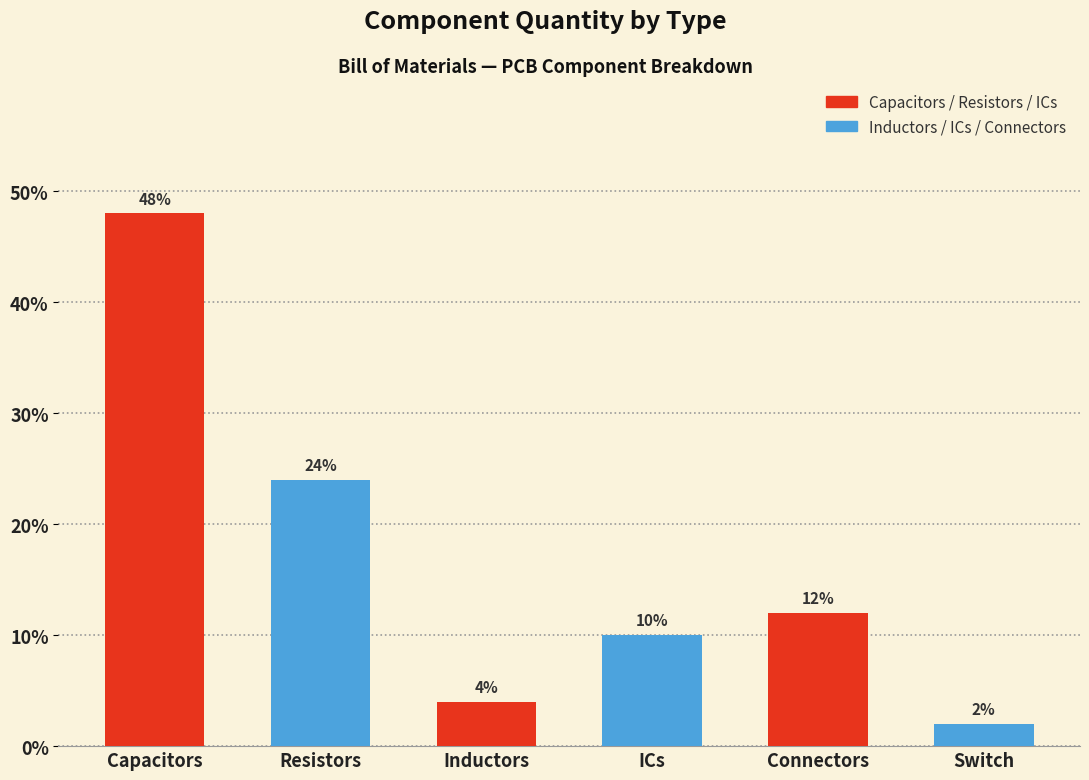

Are the bars horizontal?

No